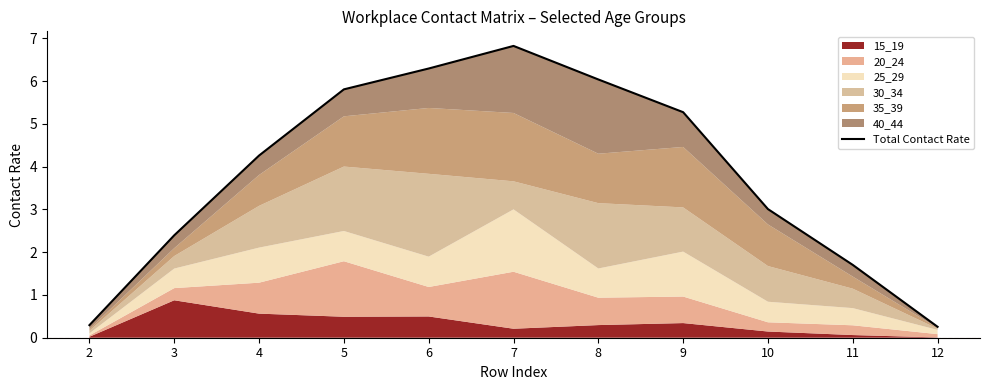

List the labels in order of value, largest first.

7, 6, 8, 5, 9, 4, 10, 3, 11, 2, 12